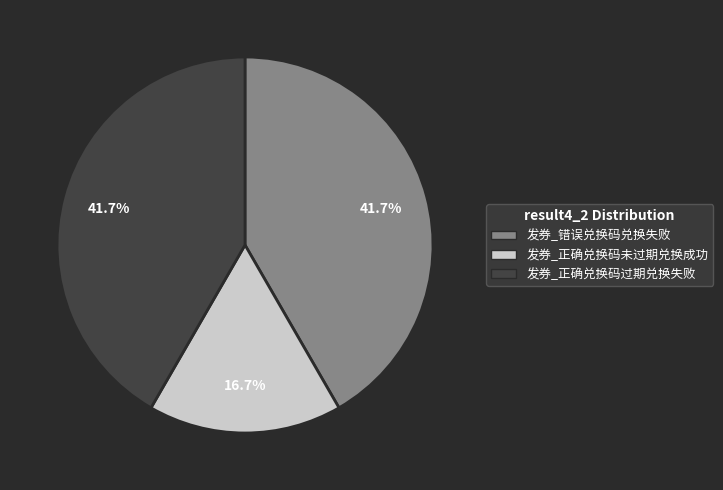

What is the smallest slice in the pie chart?

发券_正确兑换码未过期兑换成功